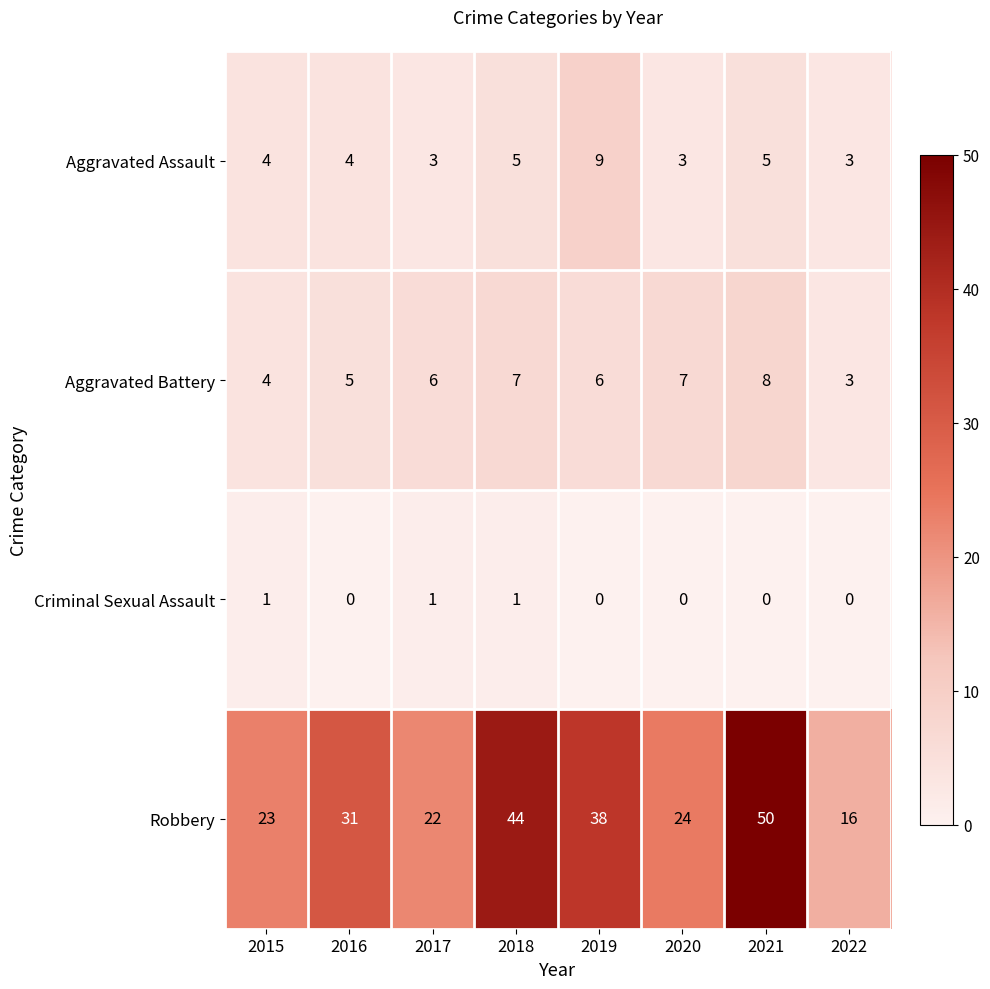

What is the minimum value for Aggravated Battery?

3